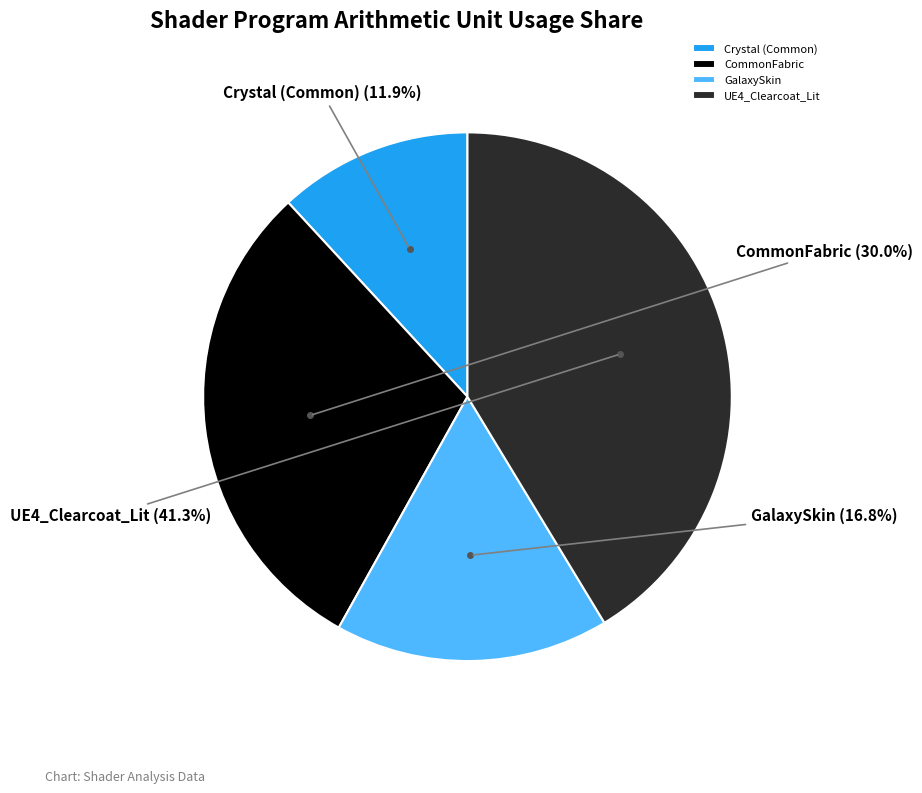

What is the smallest slice in the pie chart?

Crystal (Common)